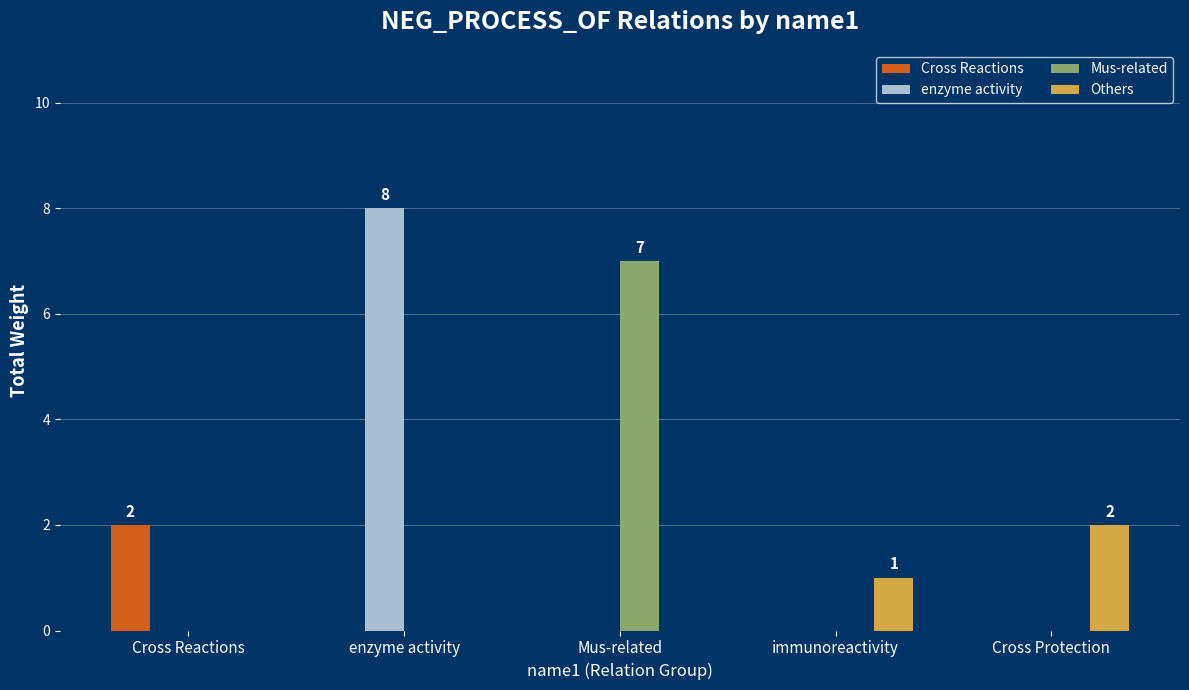

How many Cross Reactions values are between 0 and 1?

4